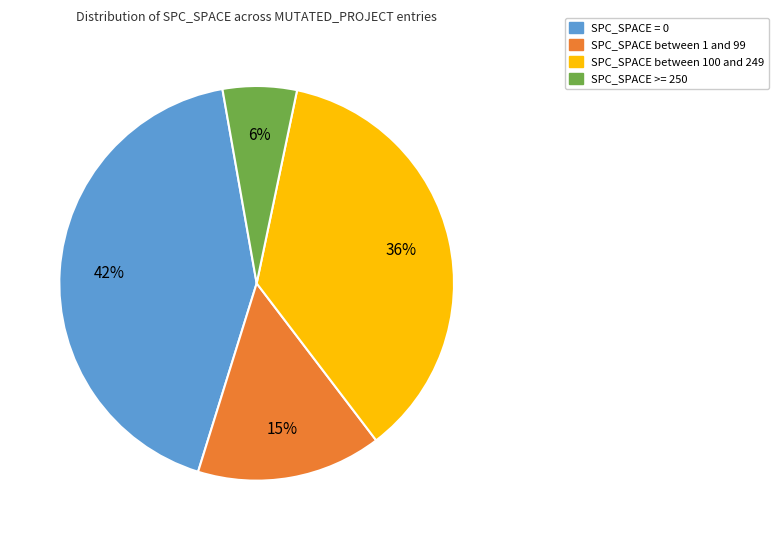

How many segments does this pie chart have?

4